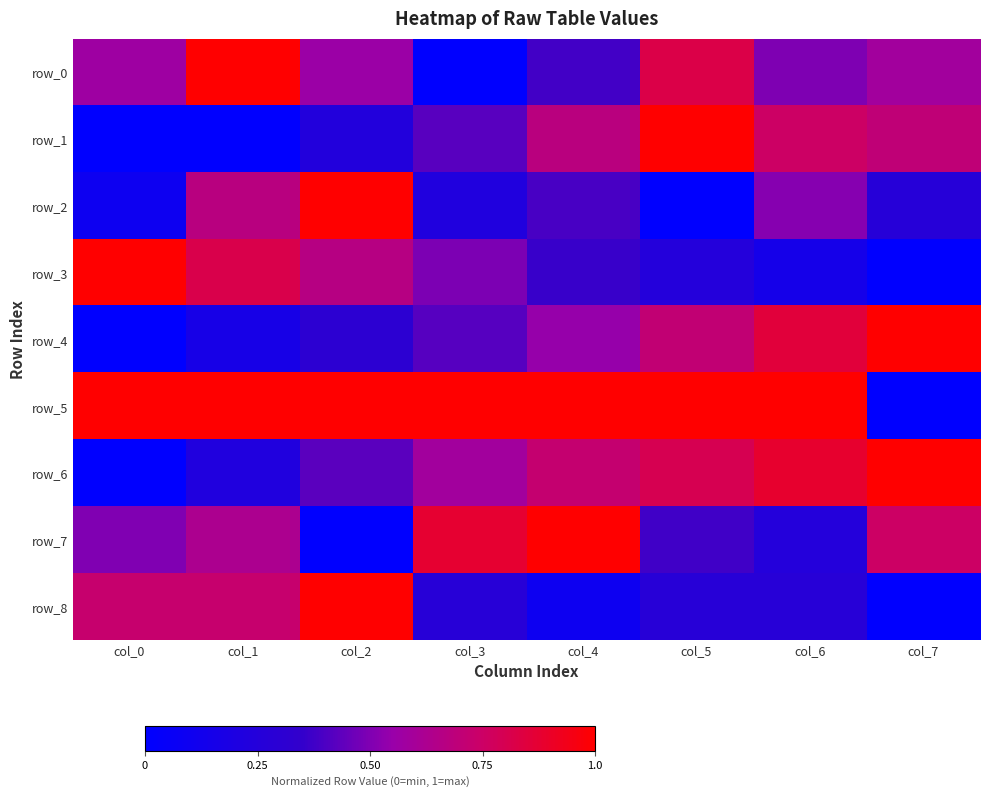

Between col_1 and col_5, which series saw the biggest shift?

row_1